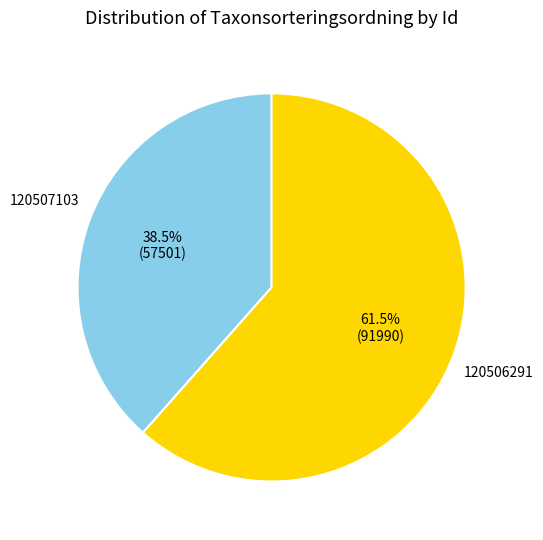

Is there any slice that represents more than half of the pie?

Yes